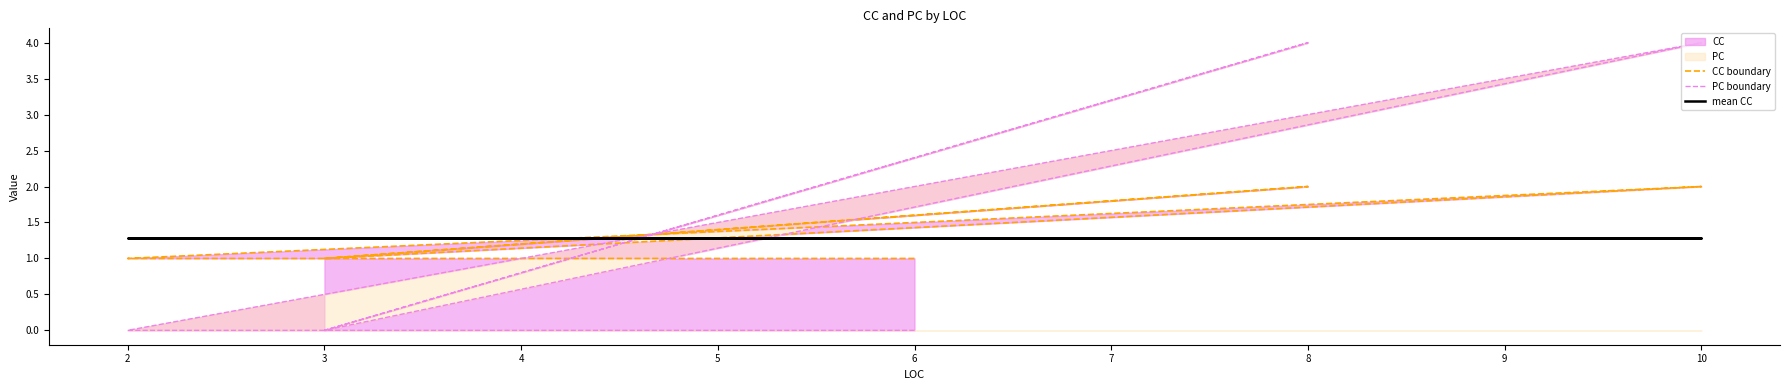

What is the difference between the maximum and minimum values in the PC boundary series?

4.0